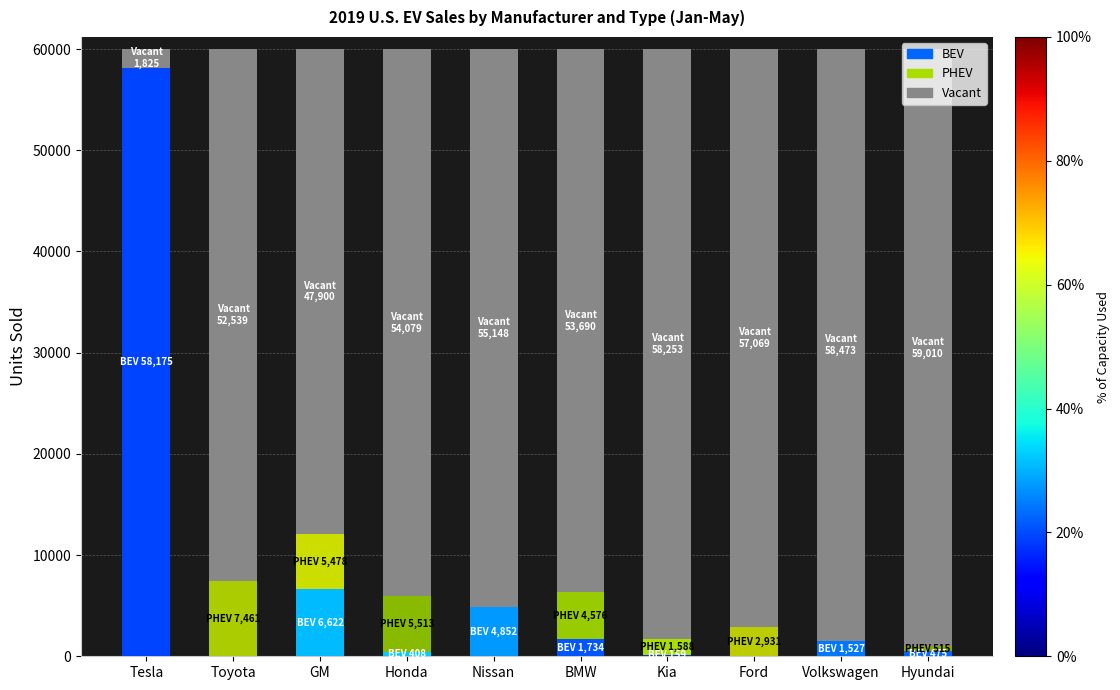

Are the bars grouped side by side (vs. stacked)?

No